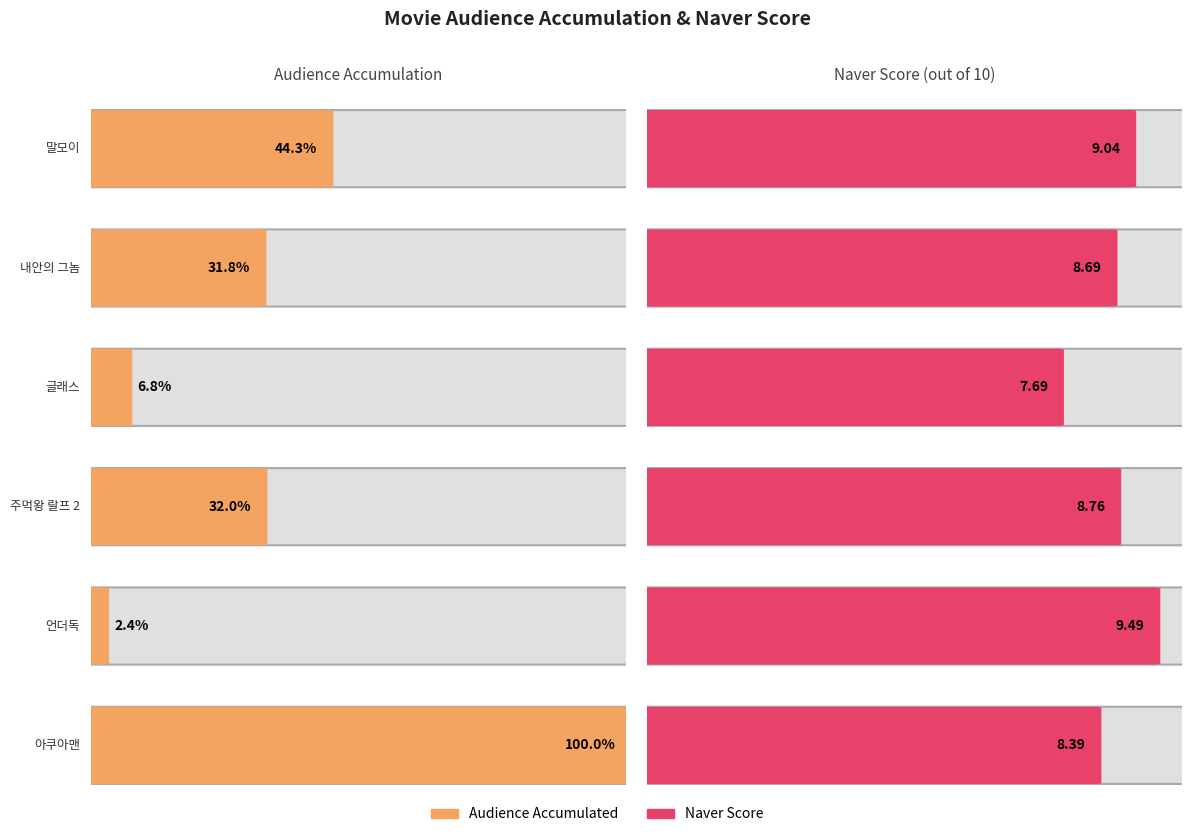

Reading right to left, extract all data points from this chart.

audiAcc: 아쿠아맨=5019236.0	언더독=122479.0	주먹왕 랄프 2=1606967.0	글래스=339707.0	내안의 그놈=1597263.0	말모이=2224910.0
Score: 아쿠아맨=8.4	언더독=9.5	주먹왕 랄프 2=8.8	글래스=7.7	내안의 그놈=8.7	말모이=9.0